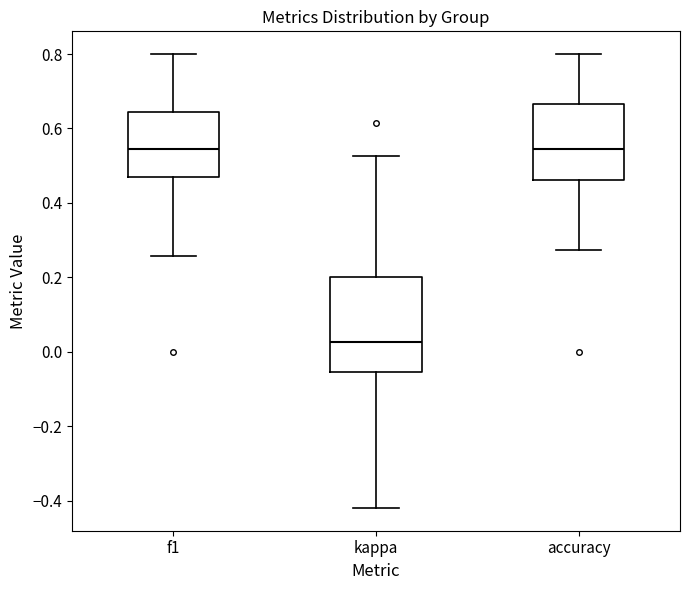

Which box's median line is the lowest?

kappa